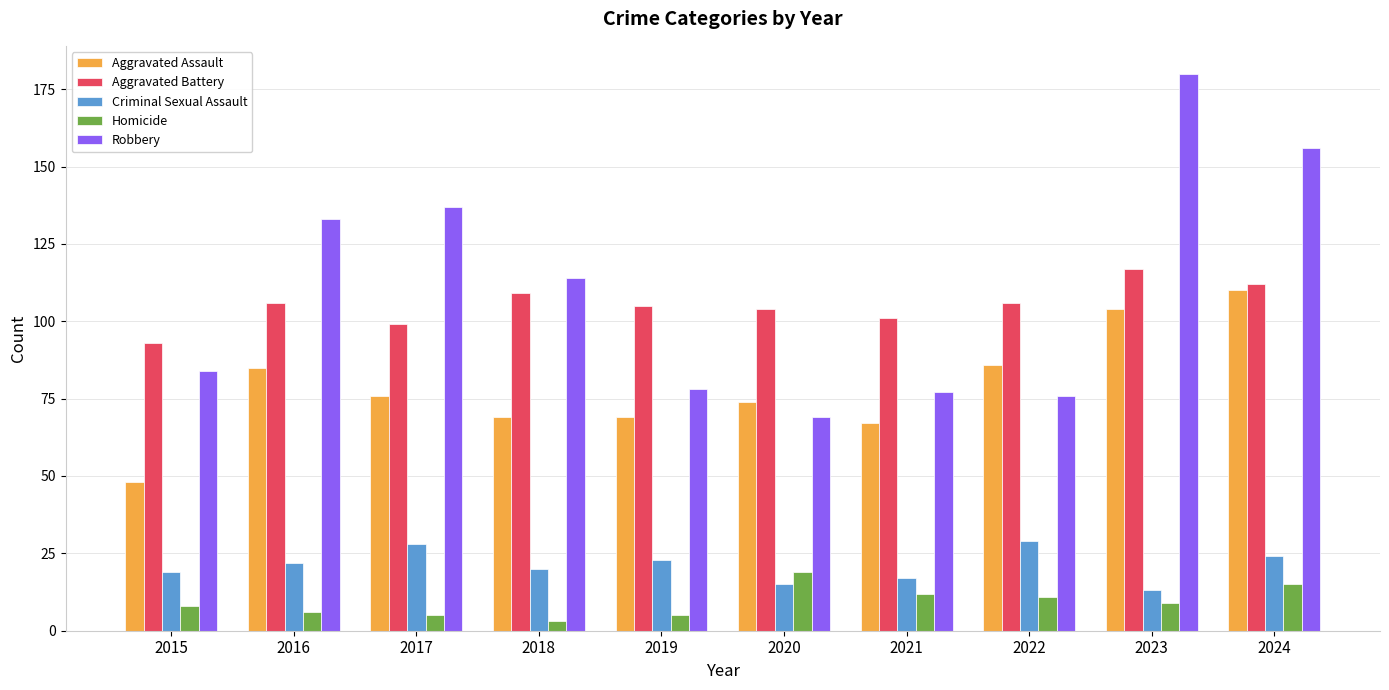

At which label does Robbery reach its minimum?

2020